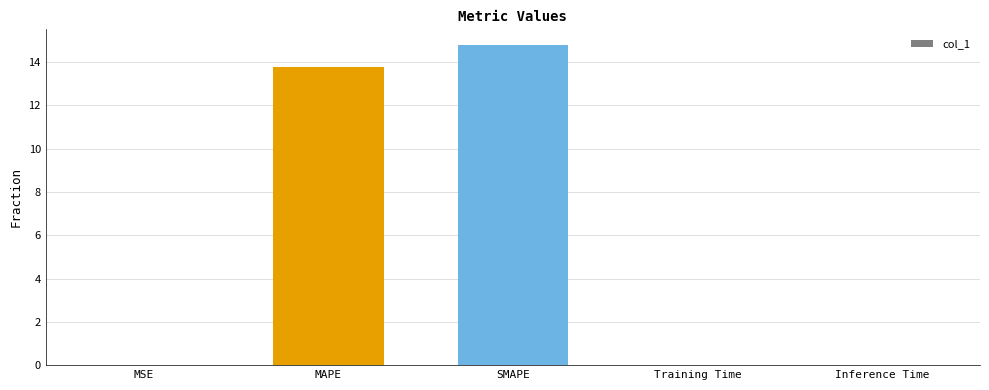

What is the approximate value at SMAPE?

14.8